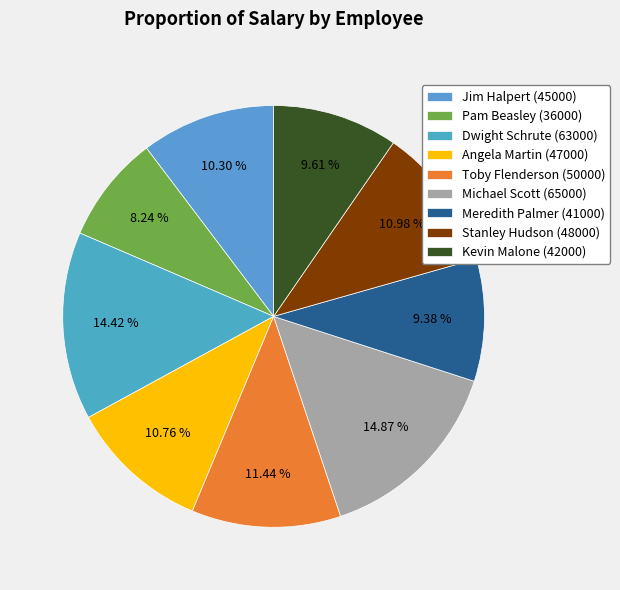

Which slice is the largest?

Michael Scott